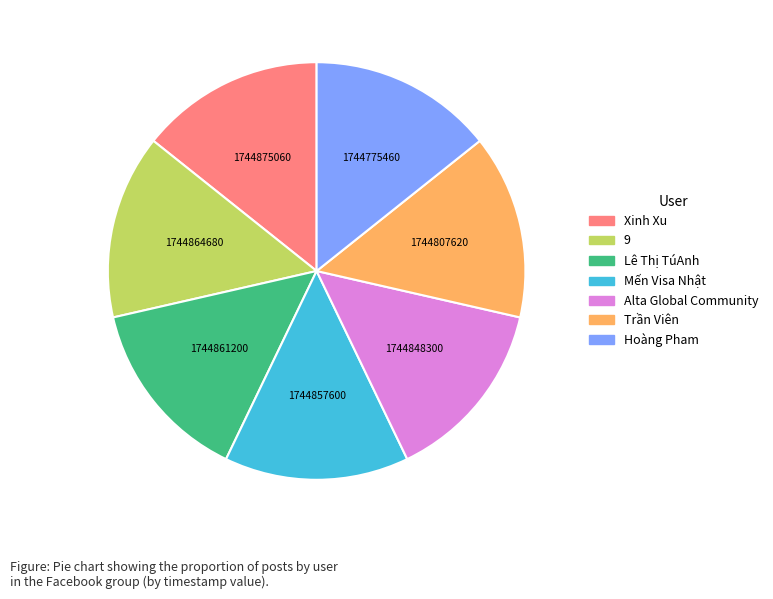

Does any single category account for the majority?

No